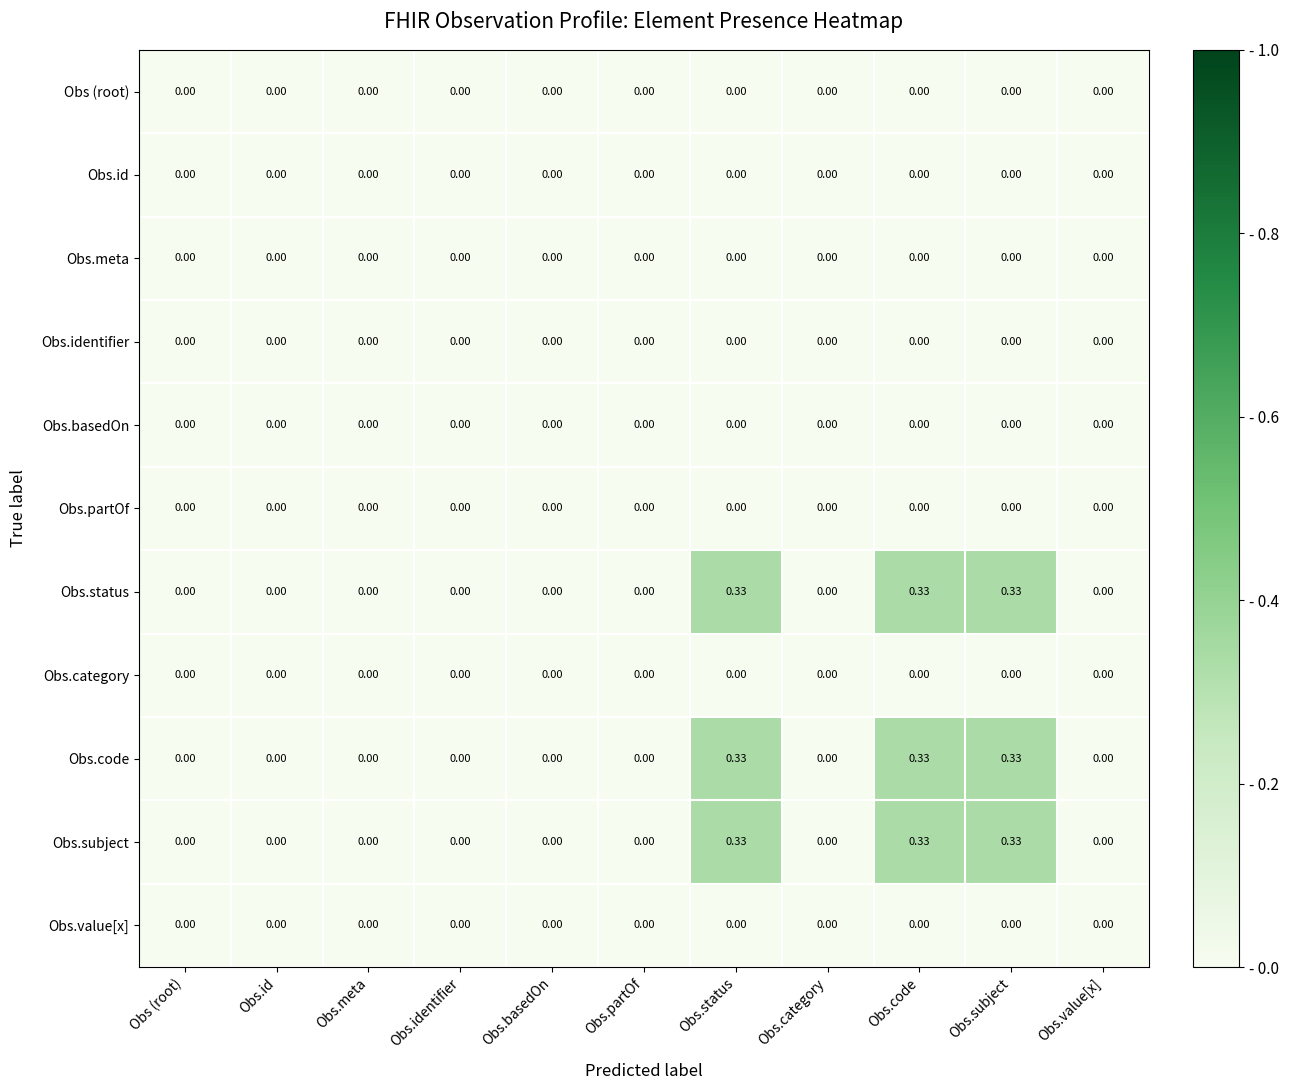

How many values in Obs.subject are above zero?

3